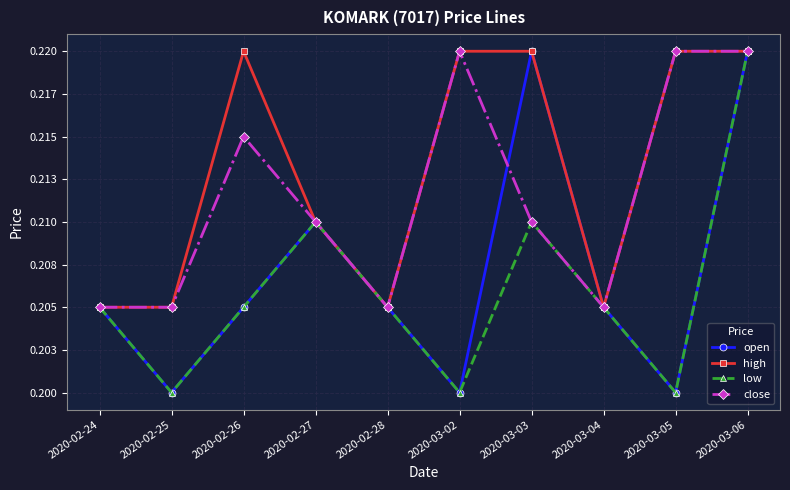

Is it true that high equals 0.4 at 2020-03-05?

False